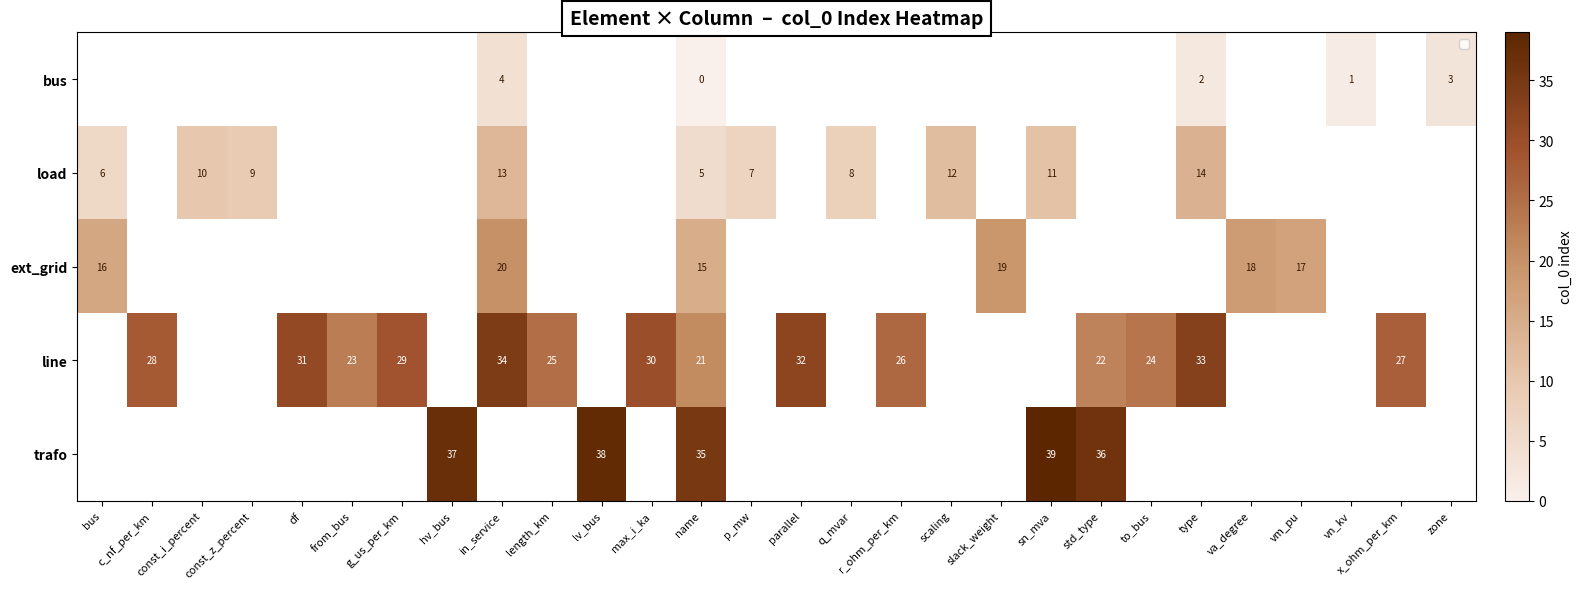

Is it true that load equals 2 at name?

False